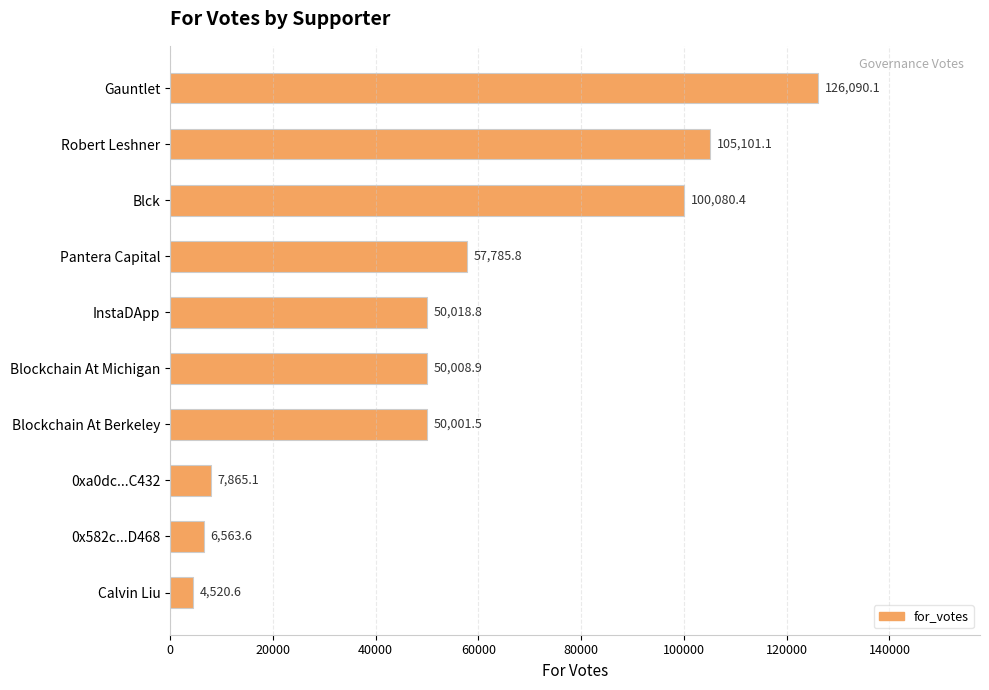

How many data points does each series have?

10